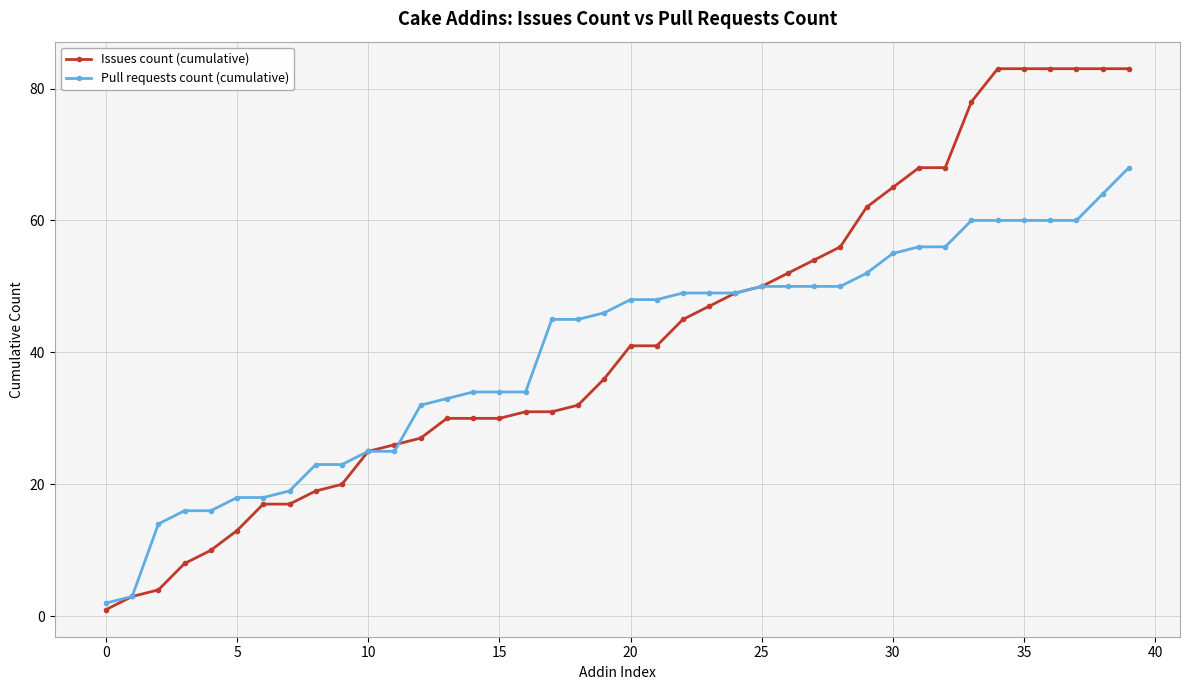

List the series in order of their peak value, highest first.

Issues count (cumulative), Pull requests count (cumulative)